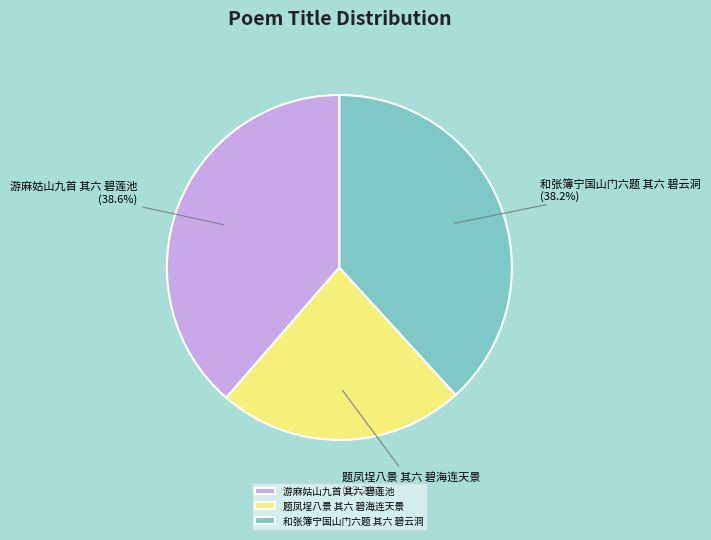

To the nearest percent, what is the difference between the 游麻姑山九首 其六 碧莲池 and 题凤埕八景 其六 碧海连天景 slice percentages?

15%